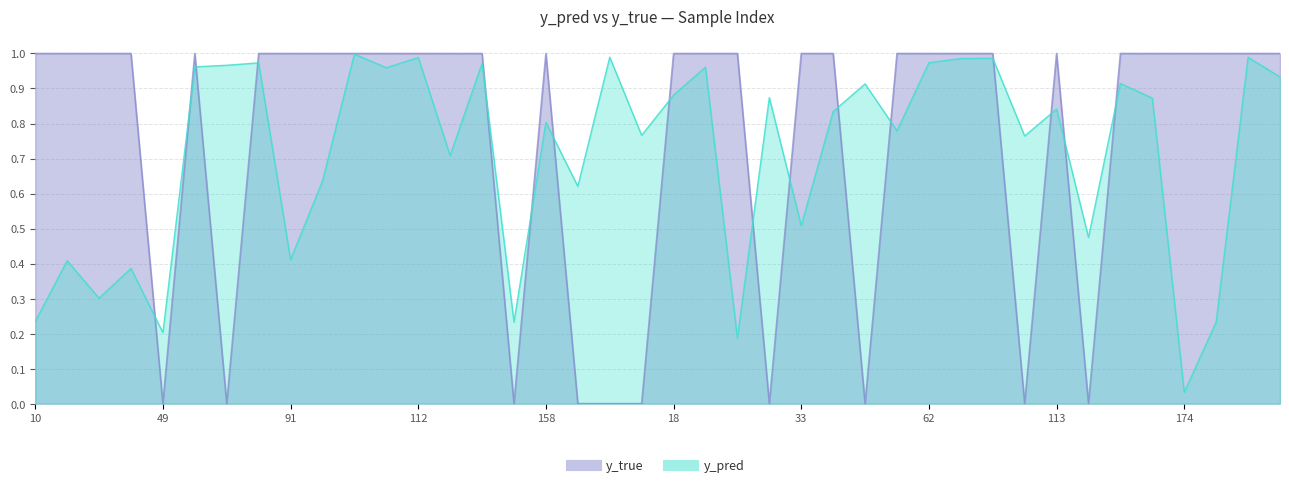

Which series ends up on top after the final intersection of y_true and y_pred?

y_true